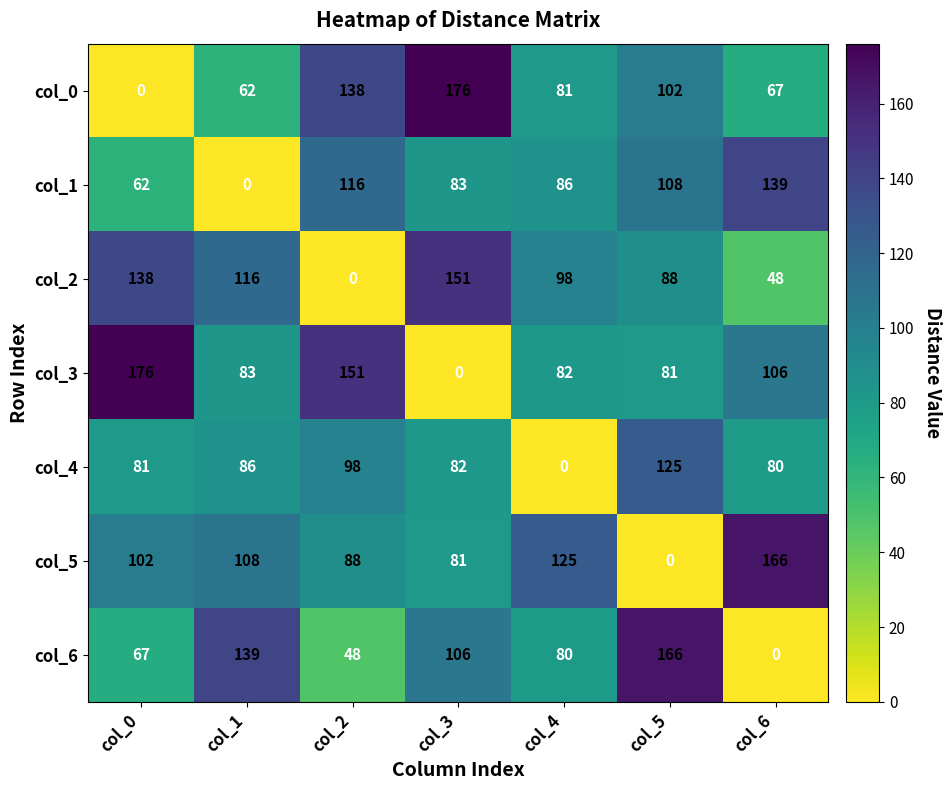

What is the total value across all series at col_2?

639